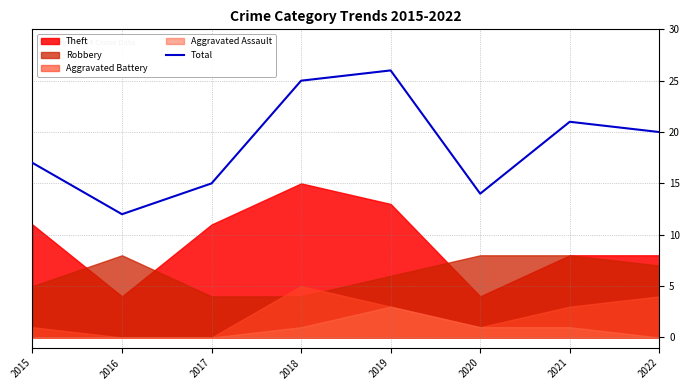

Does the chart have visible grid lines?

Yes